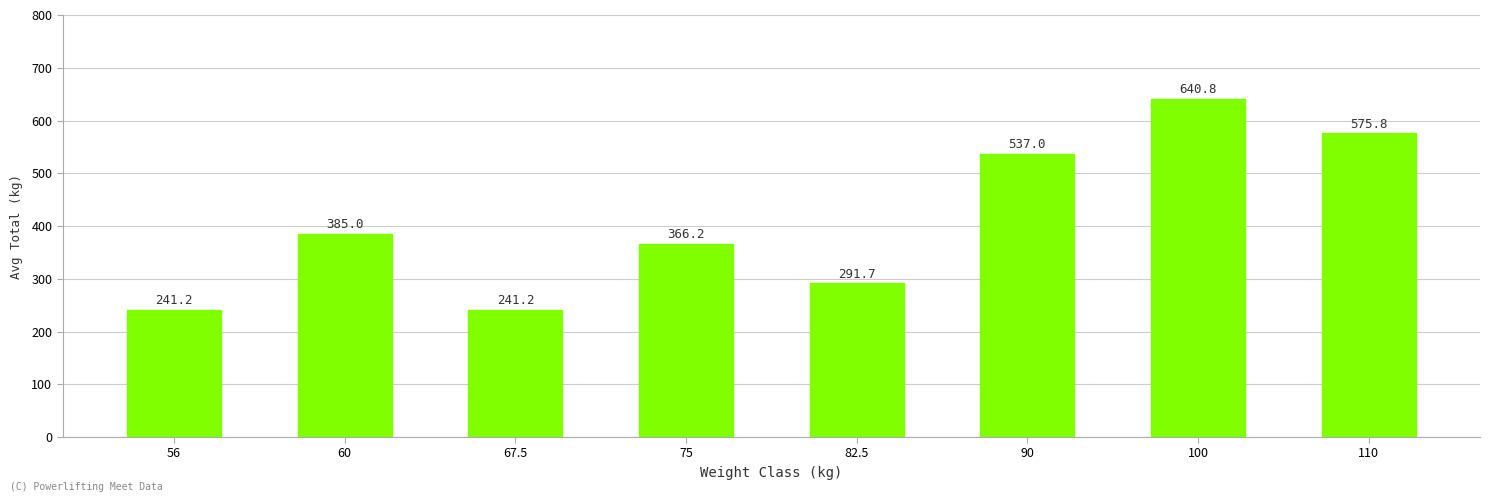

How many categories are shown in the chart?

8